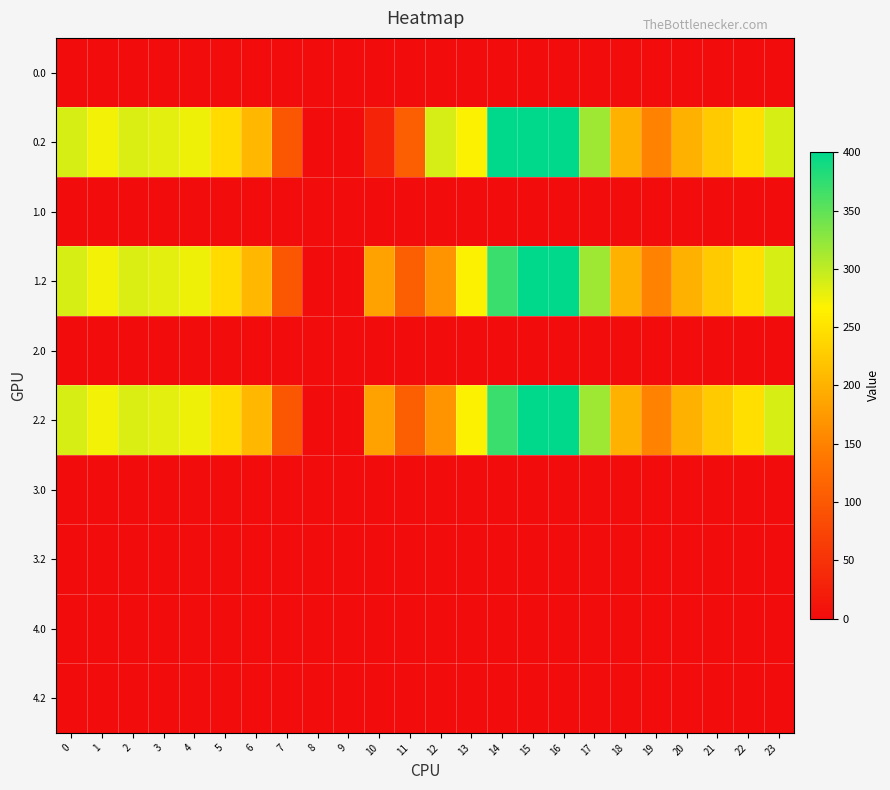

Reading left to right, extract all data points from this chart.

row_0: 0=0.0	1=0.0	2=0.0	3=0.0	4=0.0	5=0.0	6=1.4	7=0.0	8=0.0	9=0.0	10=0.0	11=0.0	12=0.0	13=0.0	14=0.0	15=0.0	16=0.0	17=0.0	18=0.0	19=0.0	20=0.0	21=0.0	22=0.0	23=0.0
row_1: 0=287.1	1=272.7	2=285.5	3=281.0	4=274.4	5=242.4	6=205.3	7=97.4	8=0.0	9=0.0	10=31.9	11=107.6	12=288.0	13=268.1	14=400.0	15=400.0	16=400.0	17=316.5	18=198.8	19=150.8	20=199.2	21=226.4	22=247.4	23=287.5
row_2: 0=0.0	1=0.0	2=0.0	3=0.0	4=0.0	5=1.4	6=0.0	7=0.0	8=0.0	9=0.0	10=0.0	11=0.0	12=0.0	13=0.0	14=0.0	15=0.0	16=0.0	17=0.0	18=0.0	19=0.0	20=0.0	21=0.0	22=0.0	23=0.0
row_3: 0=287.1	1=272.7	2=285.5	3=281.0	4=274.4	5=242.4	6=205.3	7=97.4	8=0.0	9=0.0	10=183.0	11=107.6	12=168.0	13=268.1	14=368.8	15=400.0	16=400.0	17=316.5	18=198.8	19=150.8	20=199.2	21=226.4	22=247.4	23=287.5
row_4: 0=0.0	1=0.0	2=0.0	3=0.0	4=0.0	5=0.0	6=1.4	7=0.0	8=0.0	9=0.0	10=0.0	11=0.0	12=0.0	13=0.0	14=0.0	15=0.0	16=0.0	17=0.0	18=0.0	19=0.0	20=0.0	21=0.0	22=0.0	23=0.0
row_5: 0=287.1	1=272.7	2=285.5	3=281.0	4=274.4	5=242.4	6=205.3	7=97.4	8=0.0	9=0.0	10=183.0	11=107.6	12=168.0	13=268.1	14=368.8	15=400.0	16=400.0	17=316.5	18=198.8	19=150.8	20=199.2	21=226.4	22=247.4	23=287.5
row_6: 0=0.0	1=0.0	2=0.0	3=0.0	4=0.0	5=0.0	6=0.0	7=0.0	8=0.0	9=0.0	10=0.0	11=0.0	12=0.0	13=0.0	14=0.0	15=0.0	16=0.0	17=0.0	18=0.0	19=0.0	20=0.0	21=0.0	22=0.0	23=0.0
row_7: 0=0.0	1=0.0	2=0.0	3=0.0	4=0.0	5=0.0	6=0.0	7=0.0	8=0.0	9=0.0	10=0.0	11=0.0	12=0.0	13=0.0	14=0.0	15=0.0	16=0.0	17=0.0	18=0.0	19=0.0	20=0.0	21=0.0	22=0.0	23=0.0
row_8: 0=0.0	1=0.0	2=0.0	3=0.0	4=0.0	5=0.0	6=0.0	7=0.0	8=0.0	9=0.0	10=0.0	11=0.0	12=0.0	13=0.0	14=0.0	15=0.0	16=0.0	17=0.0	18=0.0	19=0.0	20=0.0	21=0.0	22=0.0	23=0.0
row_9: 0=0.0	1=0.0	2=0.0	3=0.0	4=0.0	5=0.0	6=0.0	7=0.0	8=0.0	9=0.0	10=0.0	11=0.0	12=0.0	13=0.0	14=0.0	15=0.0	16=0.0	17=0.0	18=0.0	19=0.0	20=0.0	21=0.0	22=0.0	23=0.0